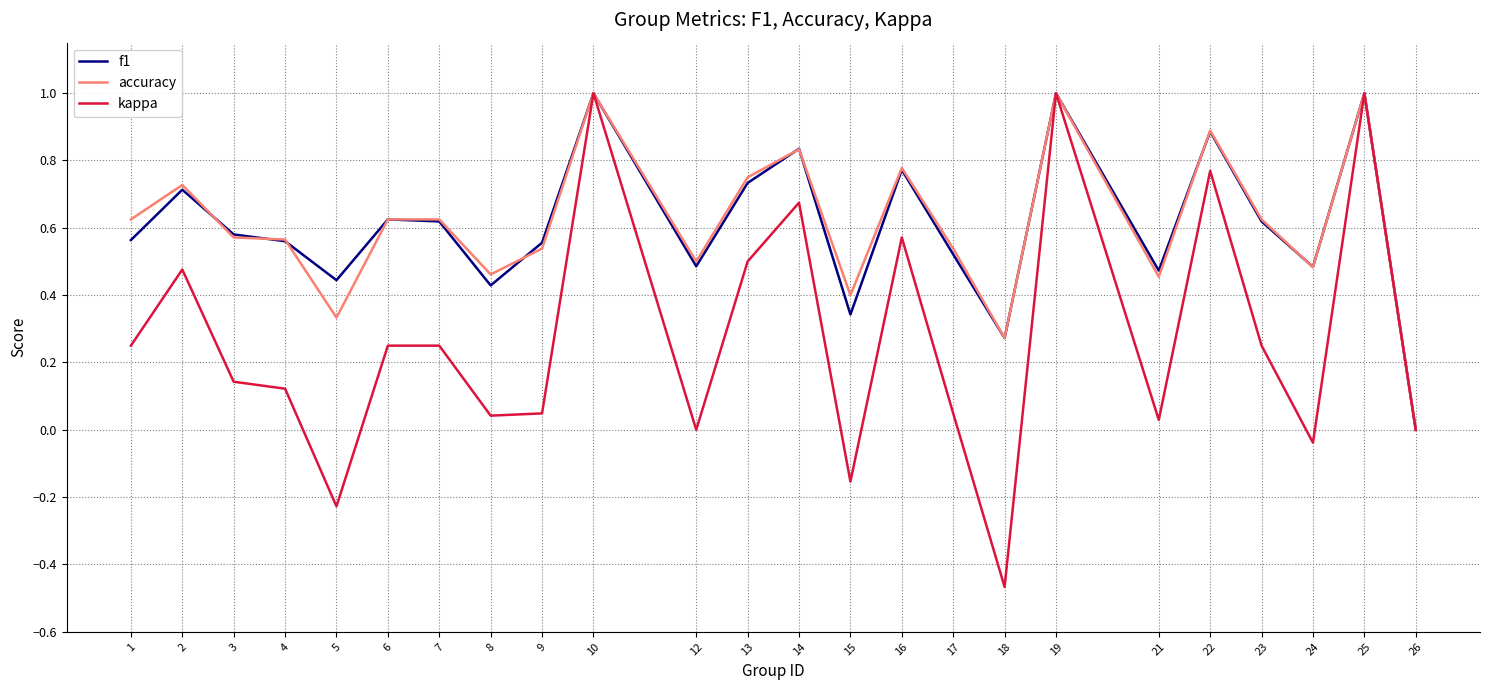

Which series has the largest range (max minus min)?

kappa